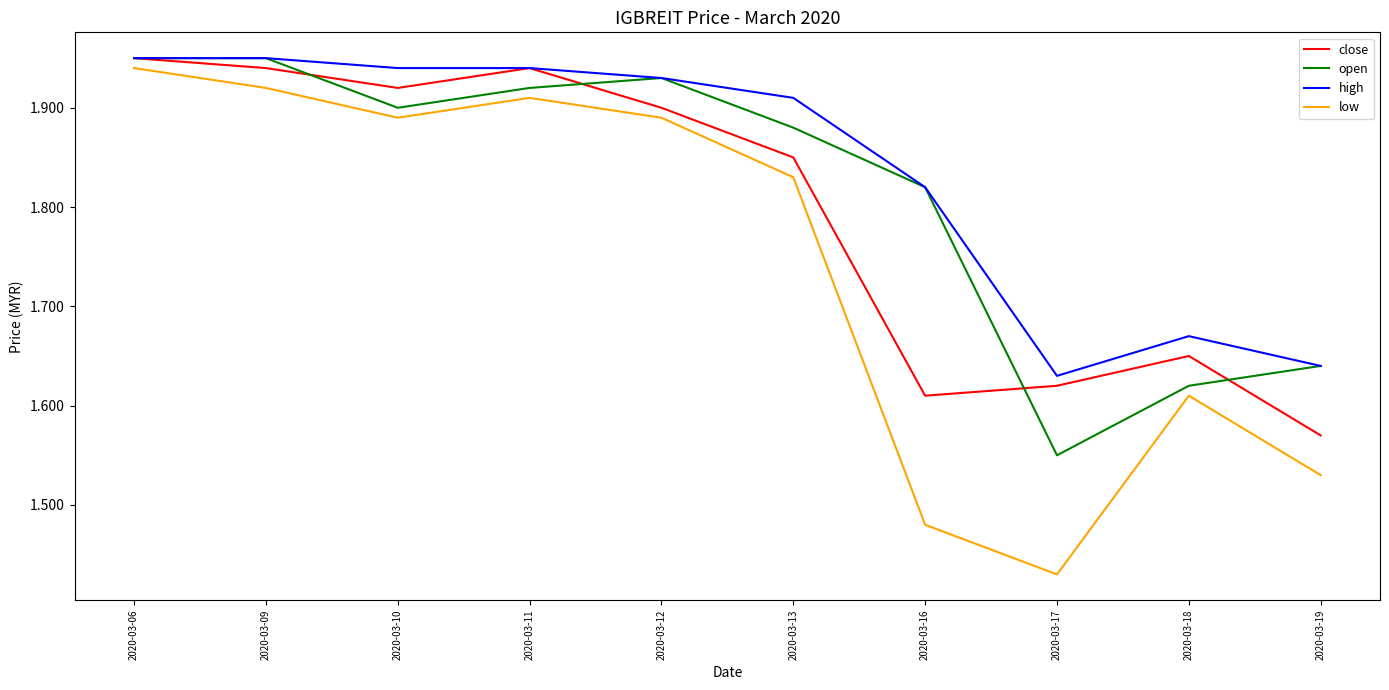

Which category has the highest value in the low series?

2020-03-06